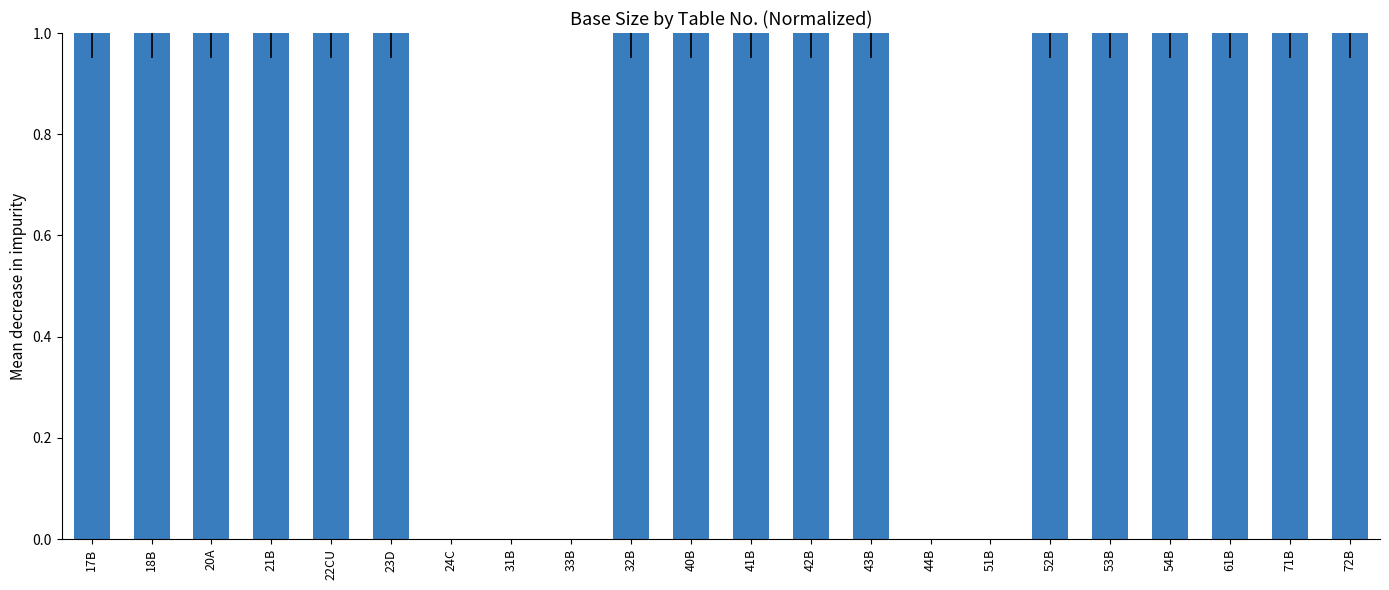

The value at 33B is 0. True or false?

True